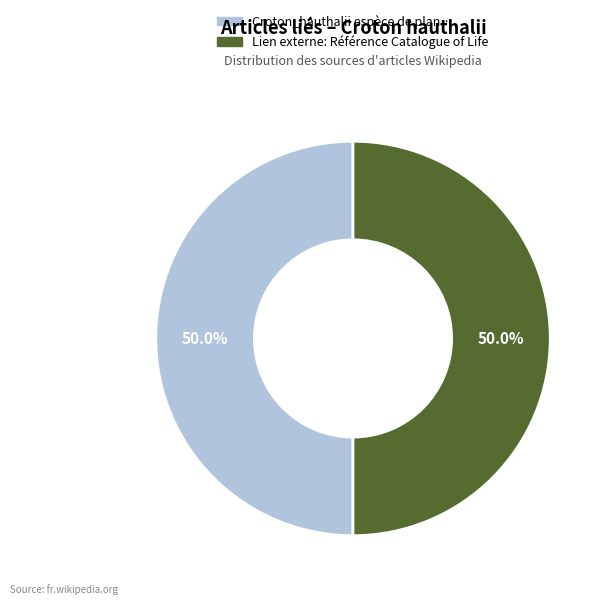

Count the number of slices in the pie.

2